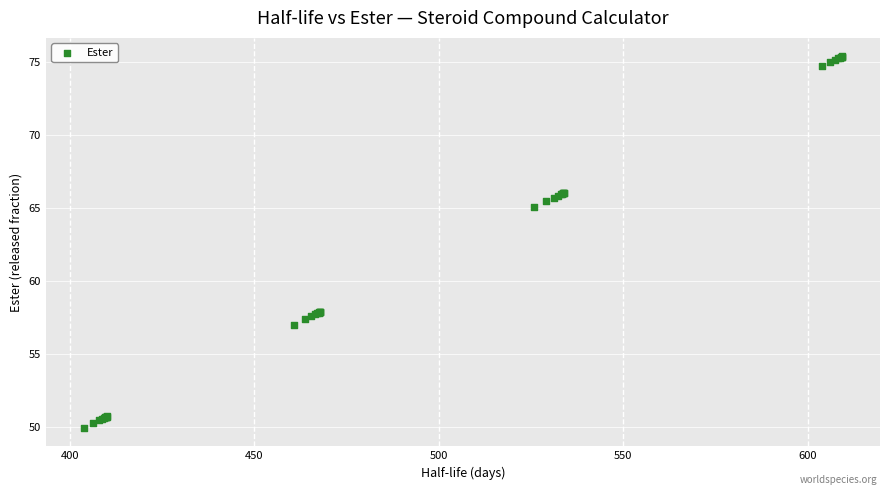

What Y value in the scatter plot is closest to 62?

65.0